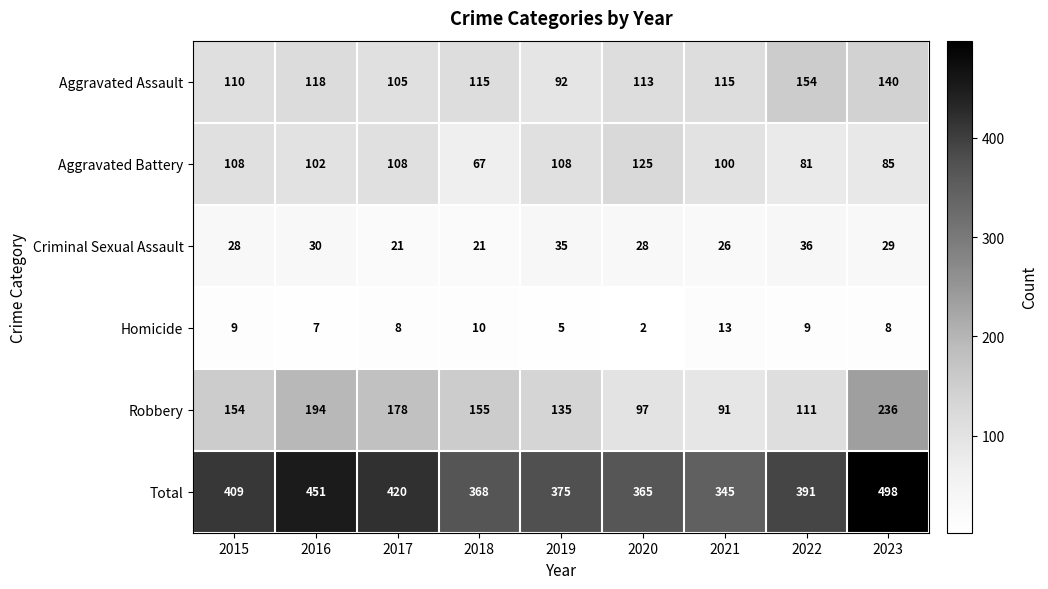

What is the sum of the Robbery values at 2018 and 2015?

309